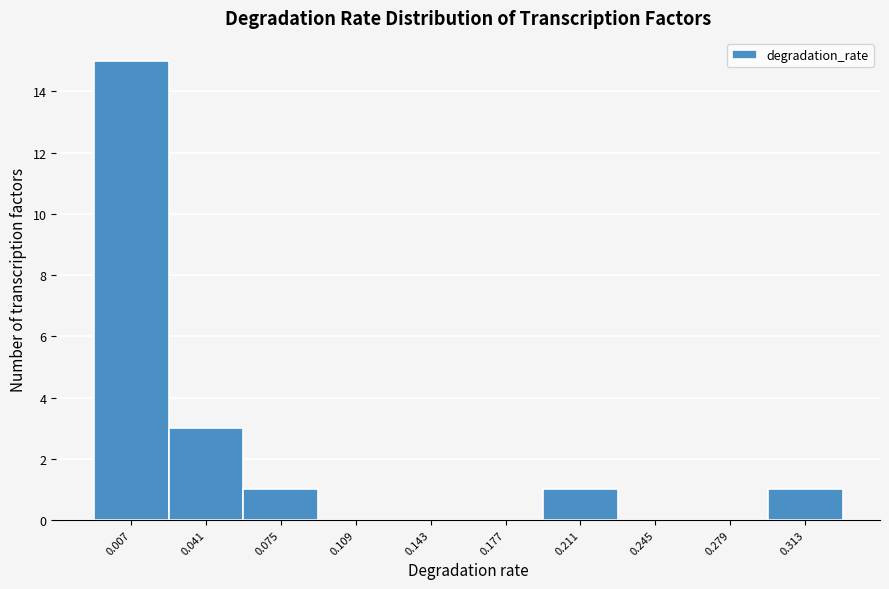

Reading left to right, what are all the values shown in this chart?

0.007=15	0.041=3	0.075=1	0.109=0	0.143=0	0.177=0	0.211=1	0.245=0	0.279=0	0.313=1